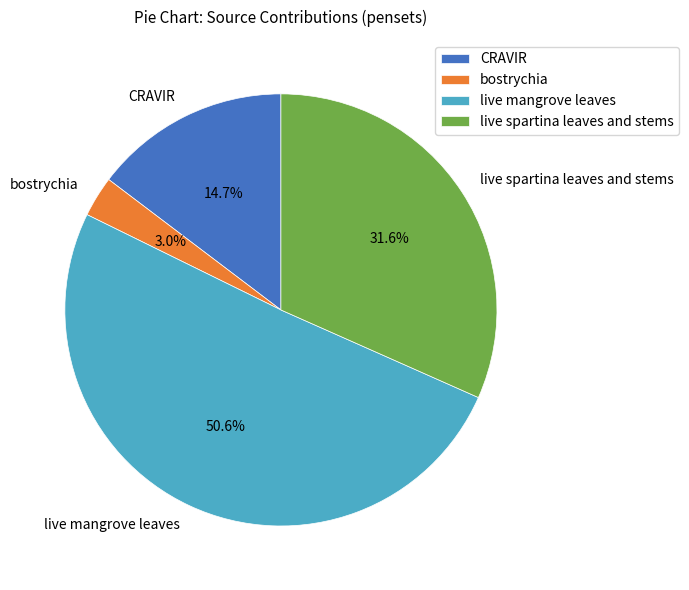

How much of the chart is everything except CRAVIR?

85.3%